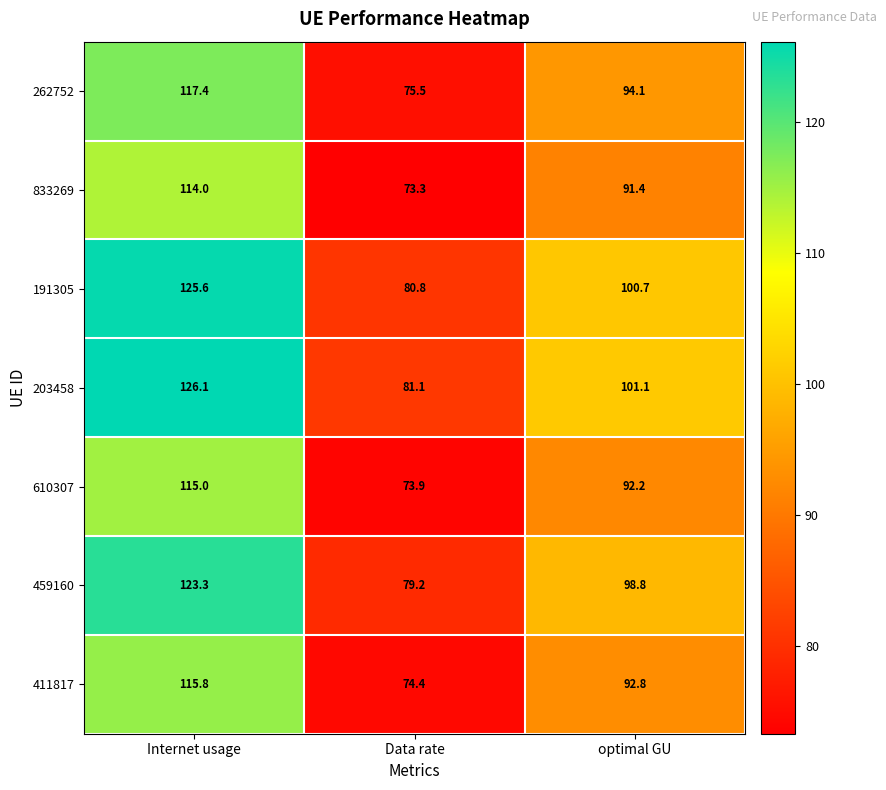

Which series changed the most between Data rate and optimal GU?

203458